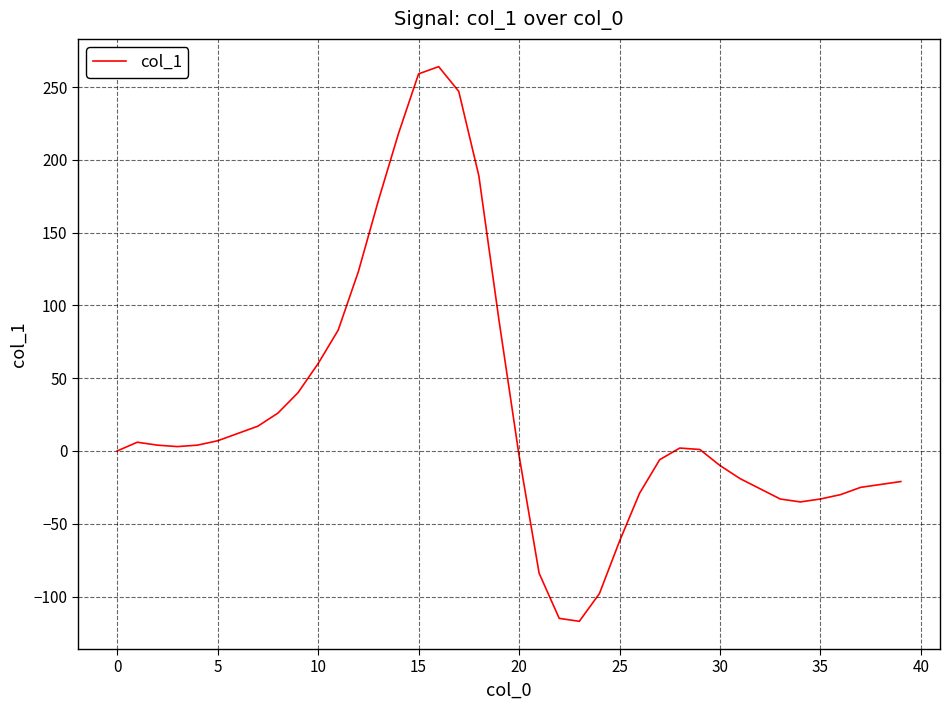

What is the smallest value displayed?

-117